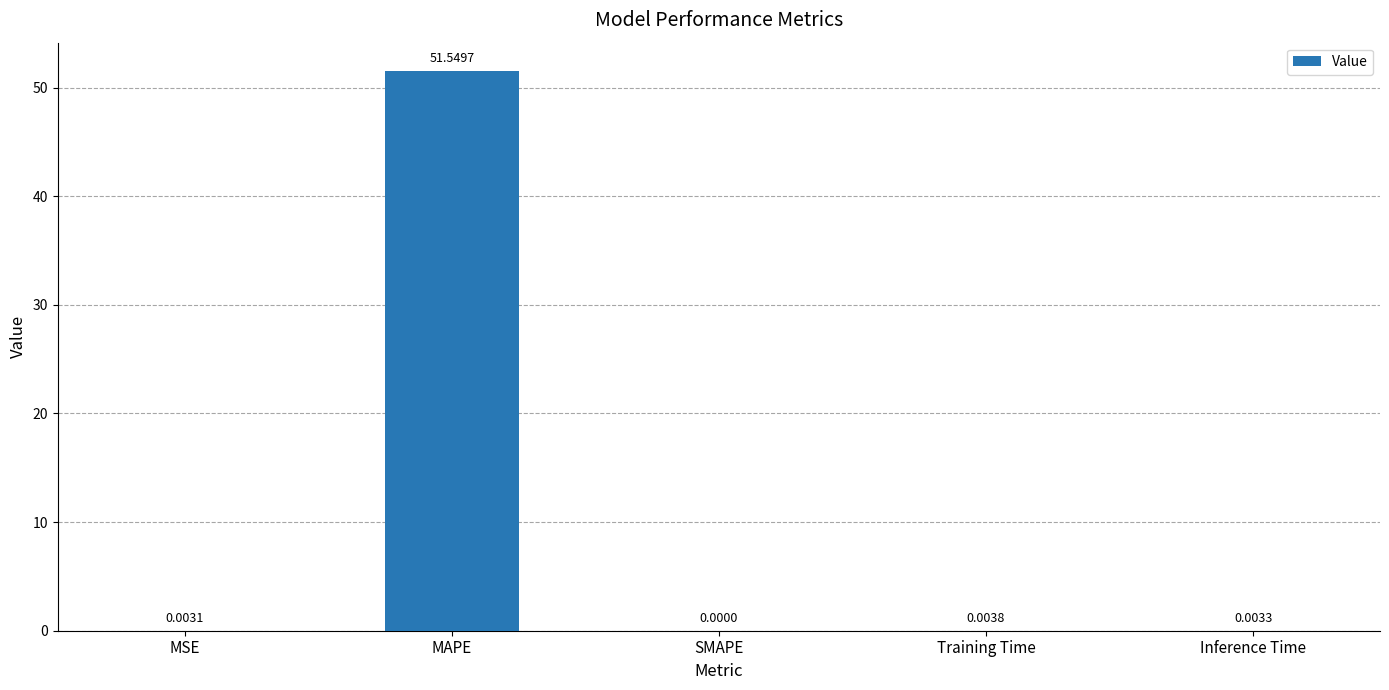

Which has a higher value, MSE or Inference Time?

Inference Time